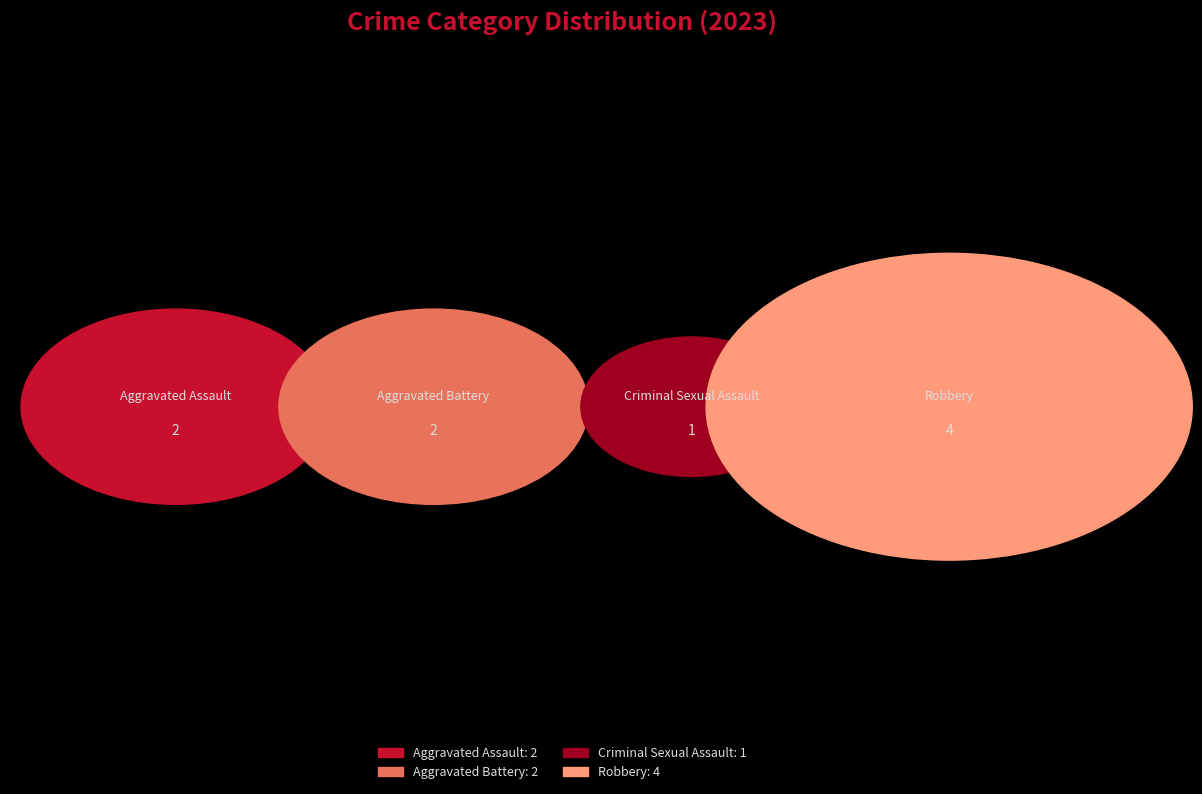

Does any single category account for the majority?

No